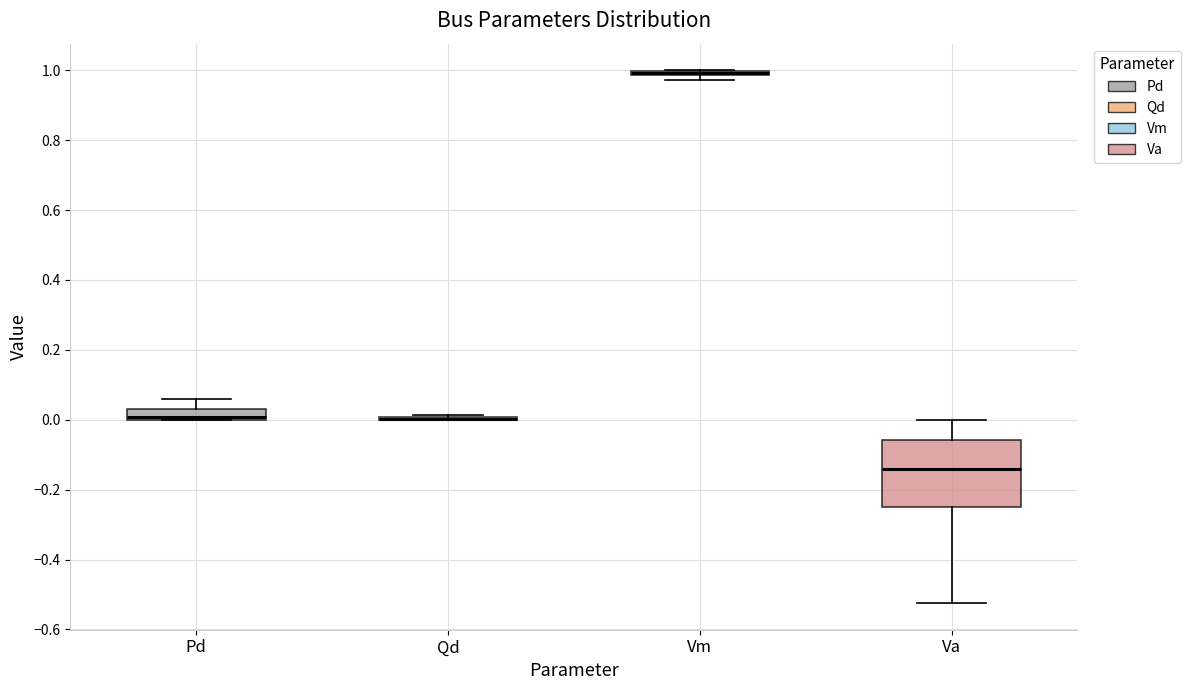

Which box is the tallest, from its lower edge to its upper edge?

Va